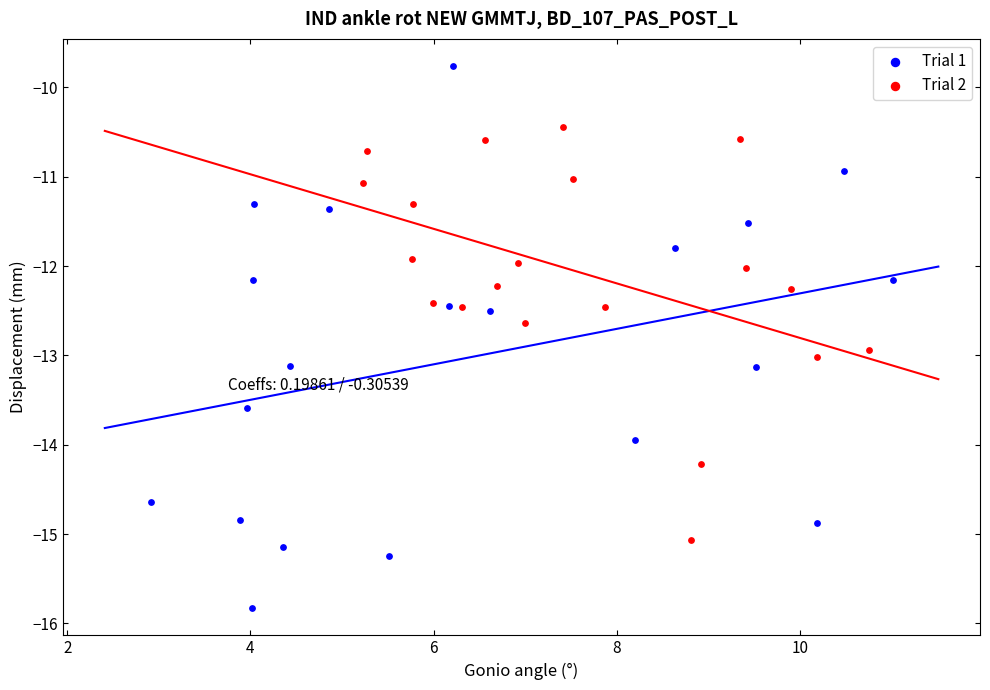

Which series contains the highest Y value?

Trial 1